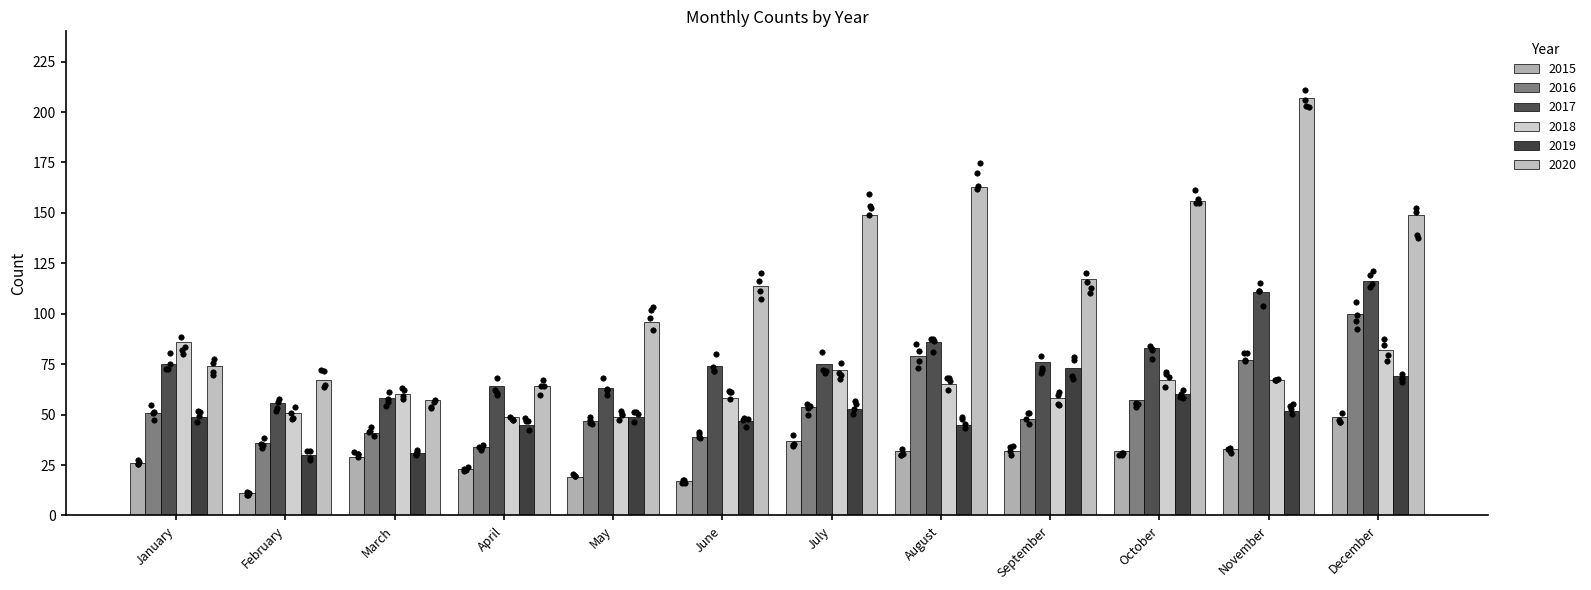

Which series reaches the maximum Y coordinate?

2020